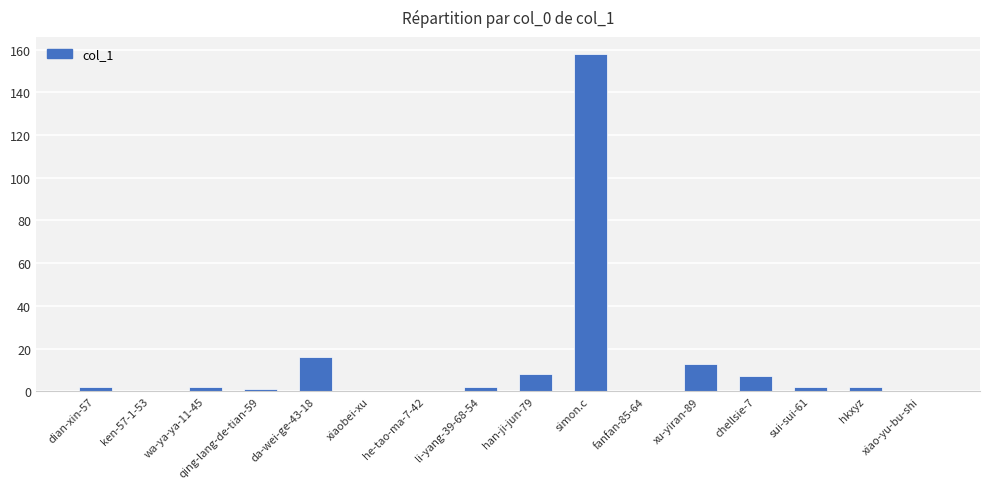

Reading left to right, list all the values displayed in this chart.

2	0	2	1	16	0	0	2	8	158	0	13	7	2	2	0